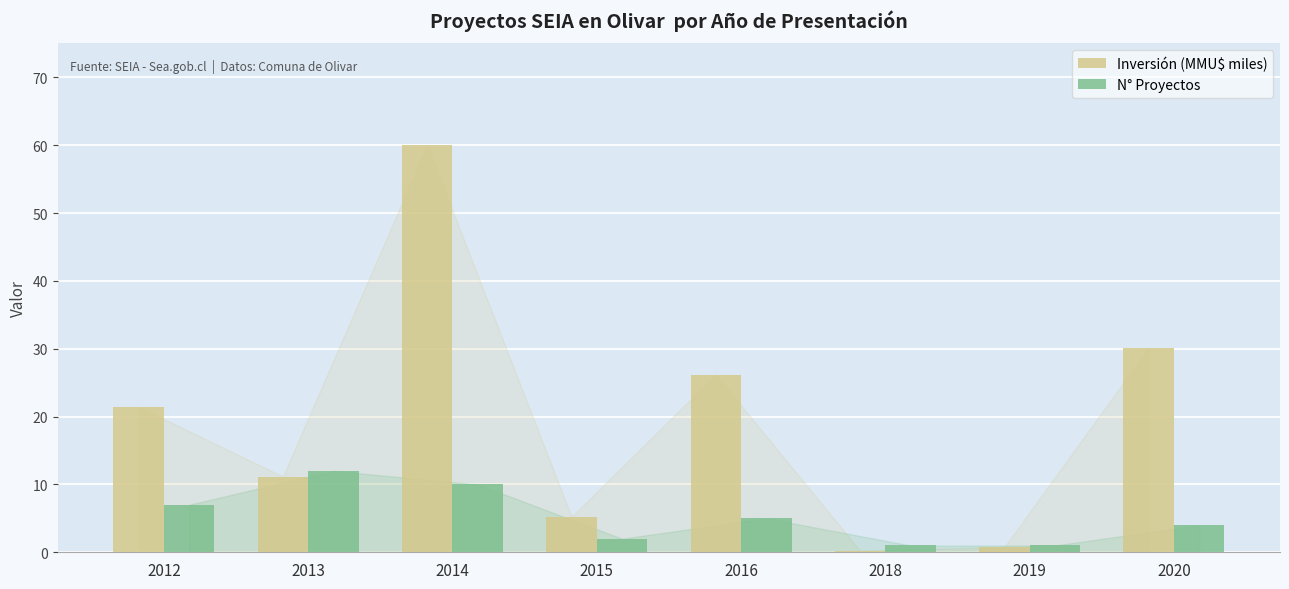

What is the difference between the maximum and second lowest values in the N° Proyectos series?

11.0